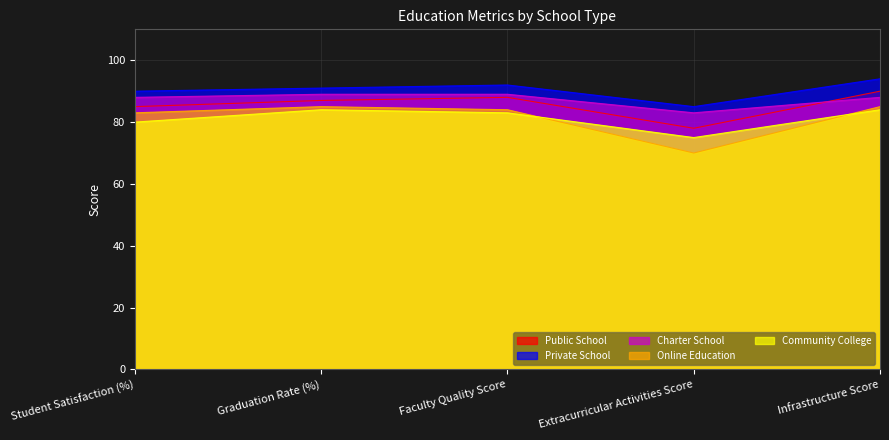

Reading right to left, what are all the values shown in this chart?

Public School: 90	78	88	87	85
Private School: 94	85	92	91	90
Charter School: 88	83	89	89	88
Online Education: 85	70	84	85	83
Community College: 84	75	83	84	80